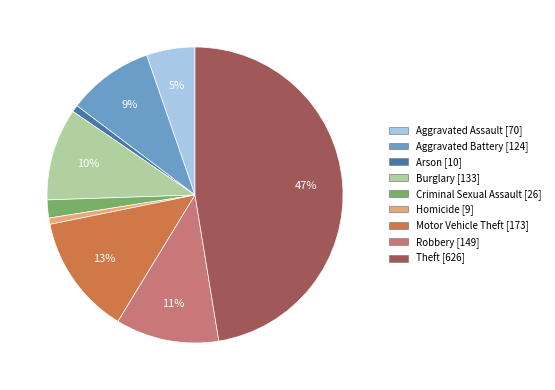

What percentage is the Motor Vehicle Theft [173] slice, to the nearest percent?

13%